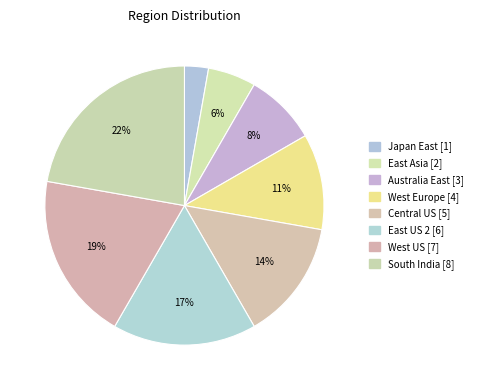

How many segments does this pie chart have?

8